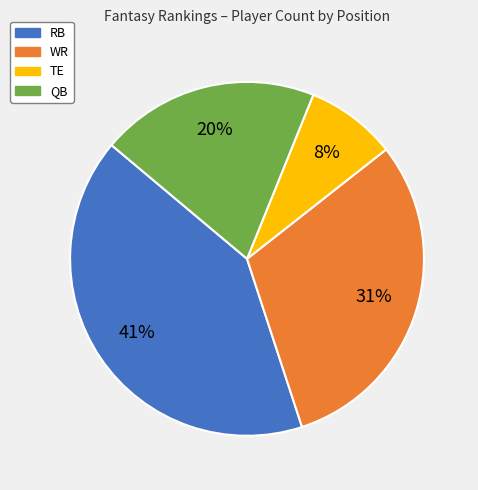

Count the number of slices in the pie.

4